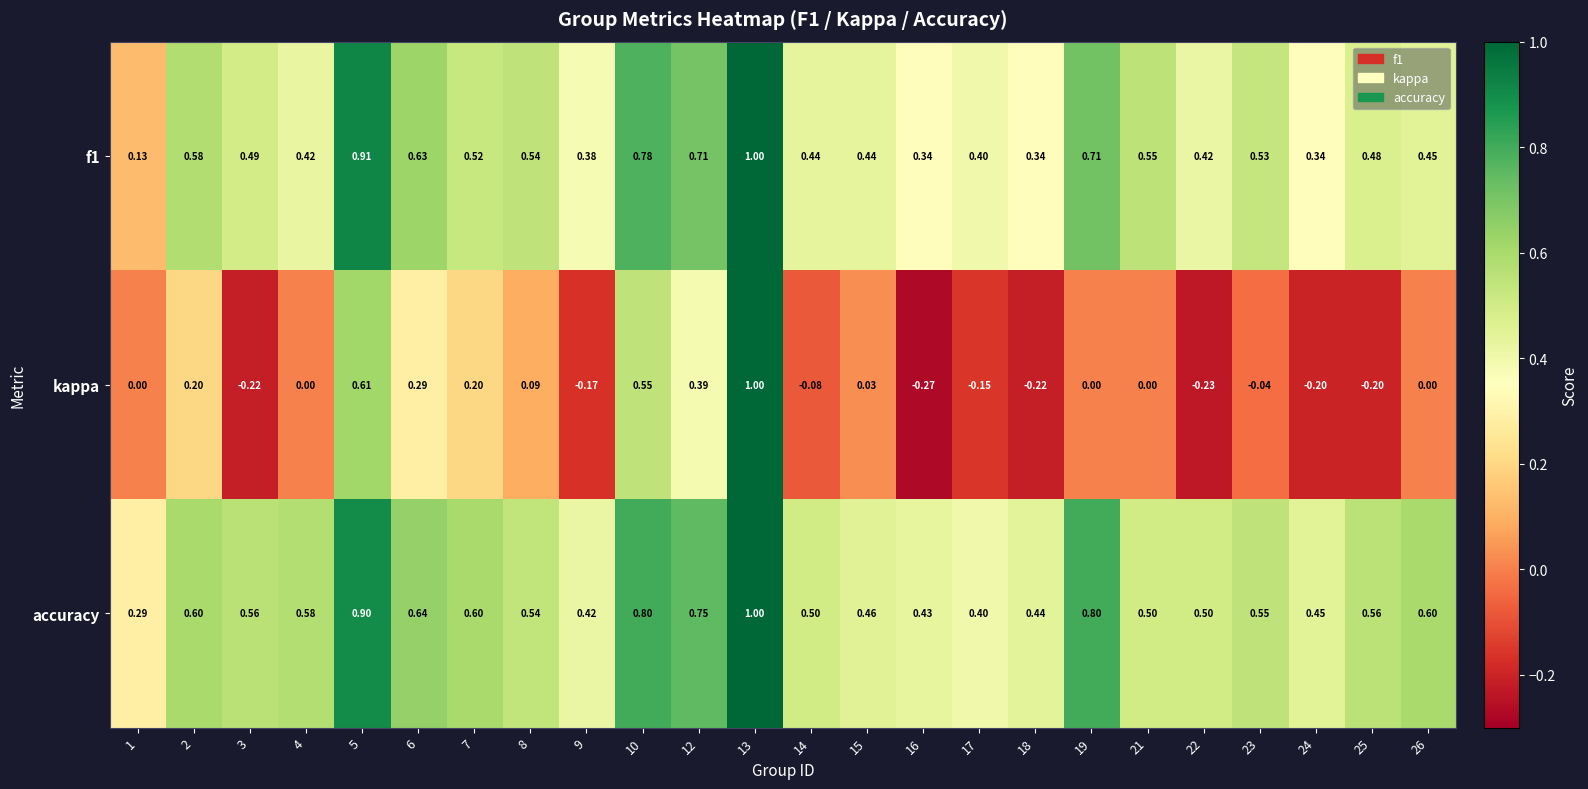

Which series has the largest range (max minus min)?

kappa